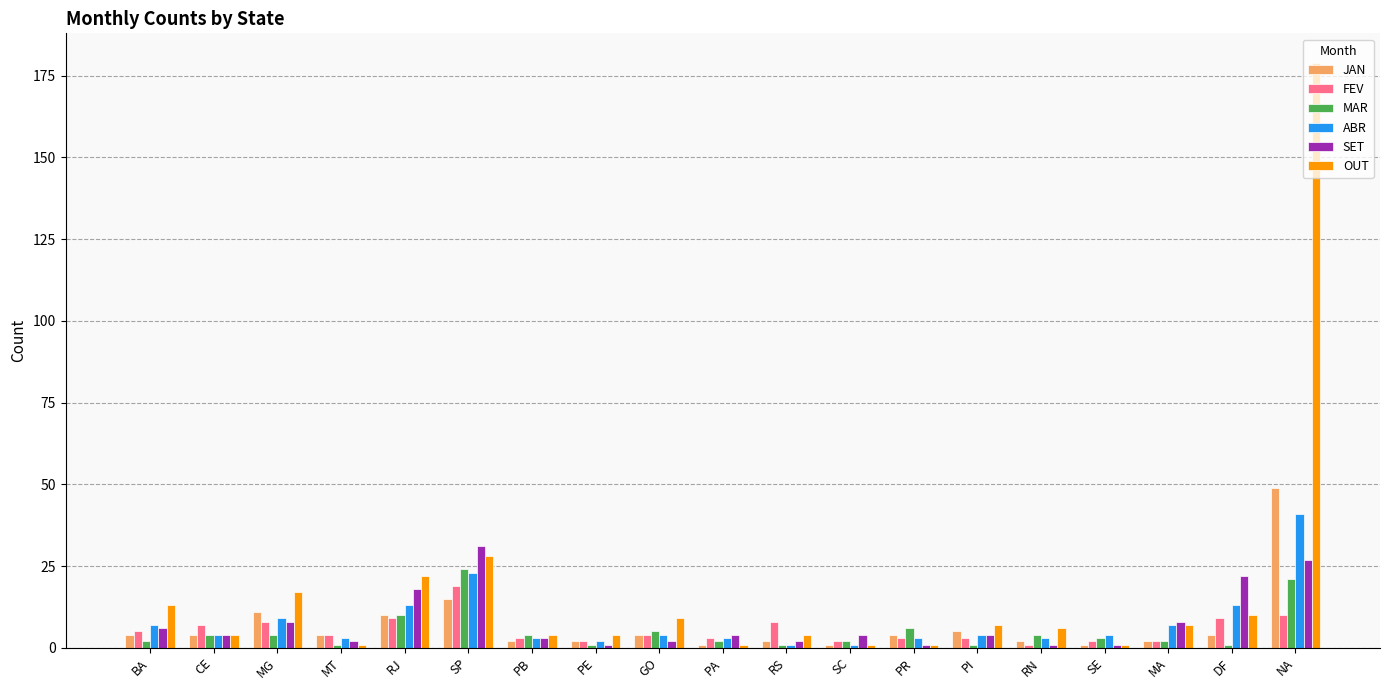

What position from the left is RN?

15